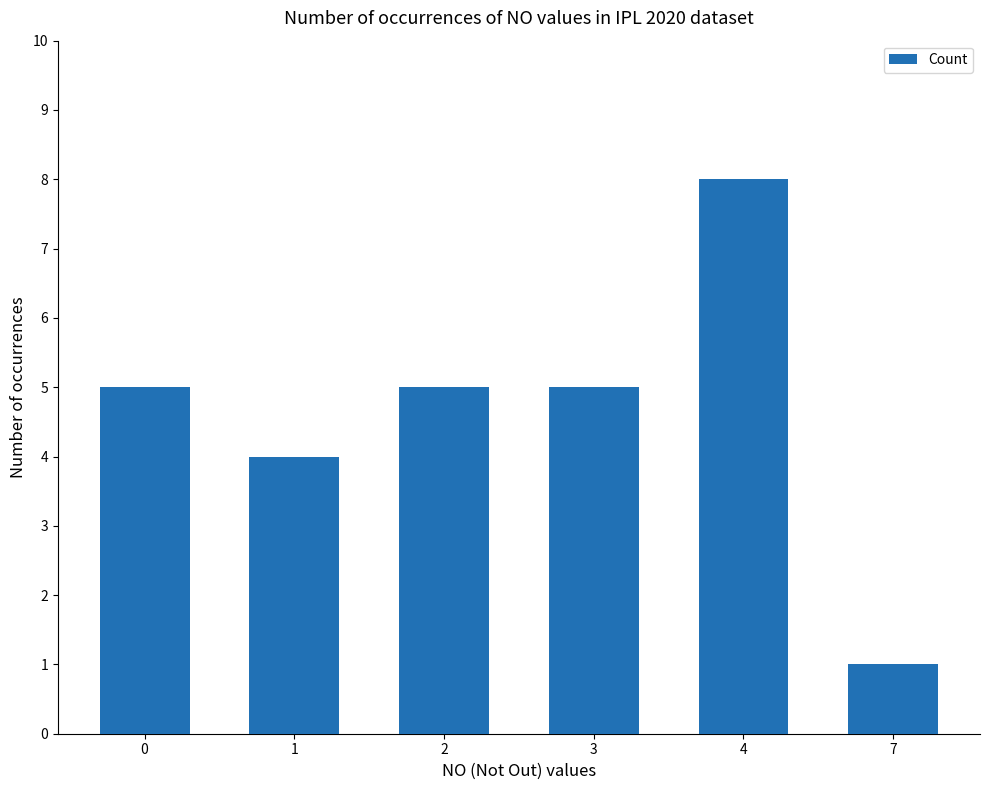

Is it true that the value at 1 is 2?

False